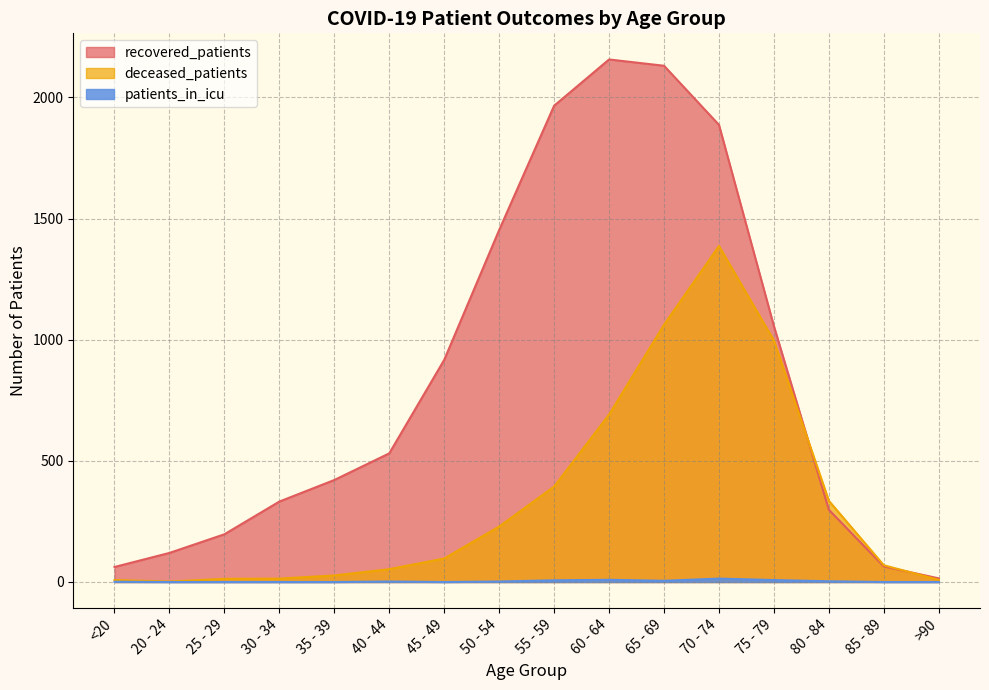

Reading left to right, extract all data points from this chart.

recovered_patients: <20=62	20 - 24=120	25 - 29=197	30 - 34=332	35 - 39=421	40 - 44=531	45 - 49=917	50 - 54=1453	55 - 59=1966	60 - 64=2157	65 - 69=2131	70 - 74=1887	75 - 79=1056	80 - 84=298	85 - 89=64	>90=15
deceased_patients: <20=8	20 - 24=2	25 - 29=13	30 - 34=14	35 - 39=27	40 - 44=53	45 - 49=97	50 - 54=229	55 - 59=394	60 - 64=691	65 - 69=1062	70 - 74=1387	75 - 79=997	80 - 84=335	85 - 89=69	>90=9
patients_in_icu: <20=1	20 - 24=0	25 - 29=0	30 - 34=0	35 - 39=0	40 - 44=2	45 - 49=0	50 - 54=2	55 - 59=7	60 - 64=9	65 - 69=5	70 - 74=14	75 - 79=8	80 - 84=3	85 - 89=0	>90=0